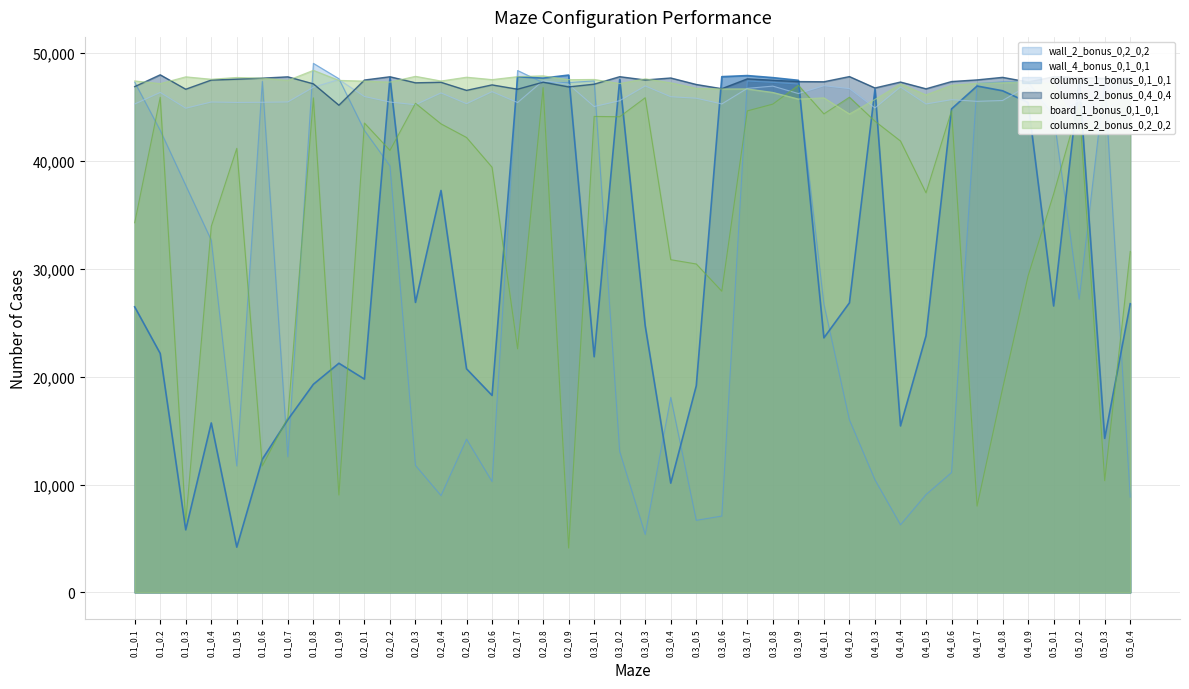

Where does the columns_2_bonus_0,4_0,4 series first go above 47368?

0.1_0.2